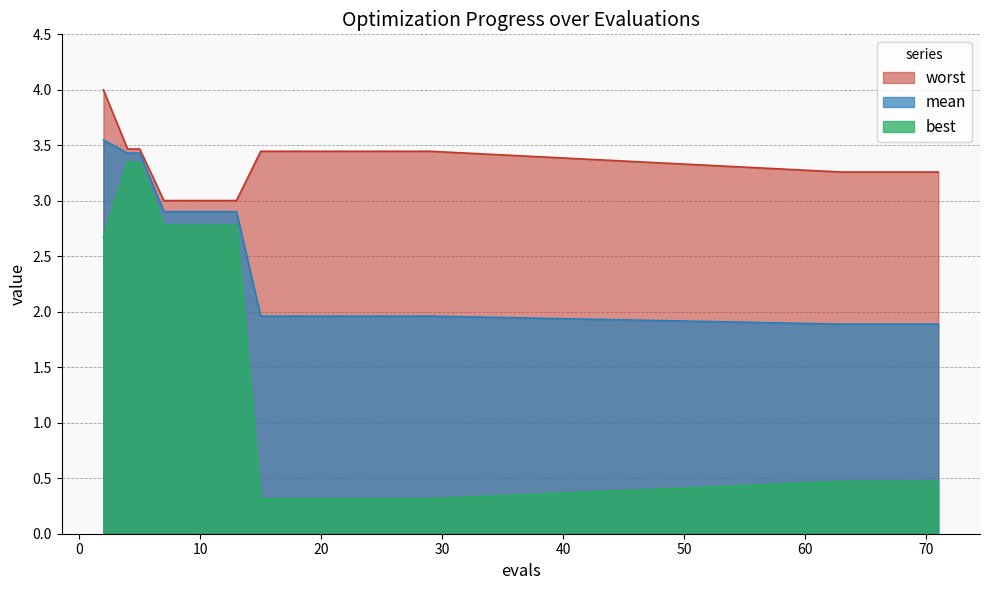

Rank the series at 65 from lowest to highest value.

best, mean, worst